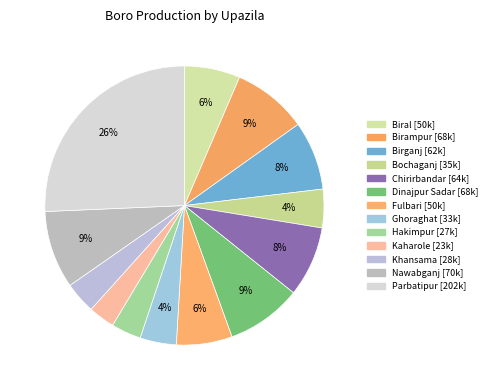

How many segments does this pie chart have?

13